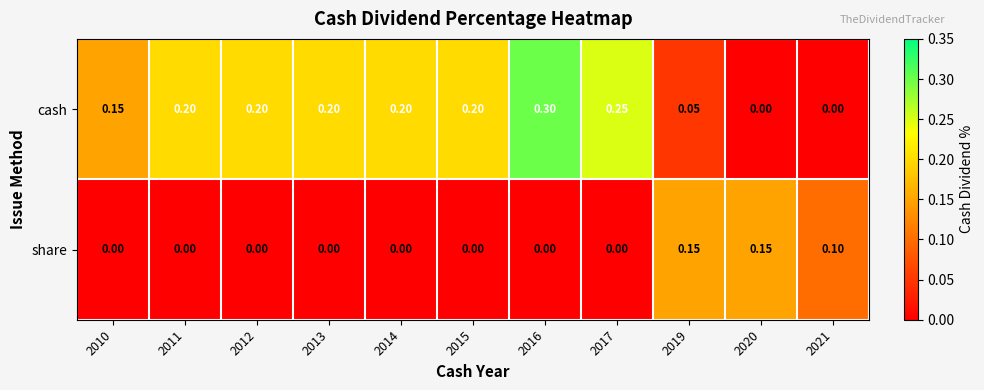

At how many categories does at least one series exceed 0?

11